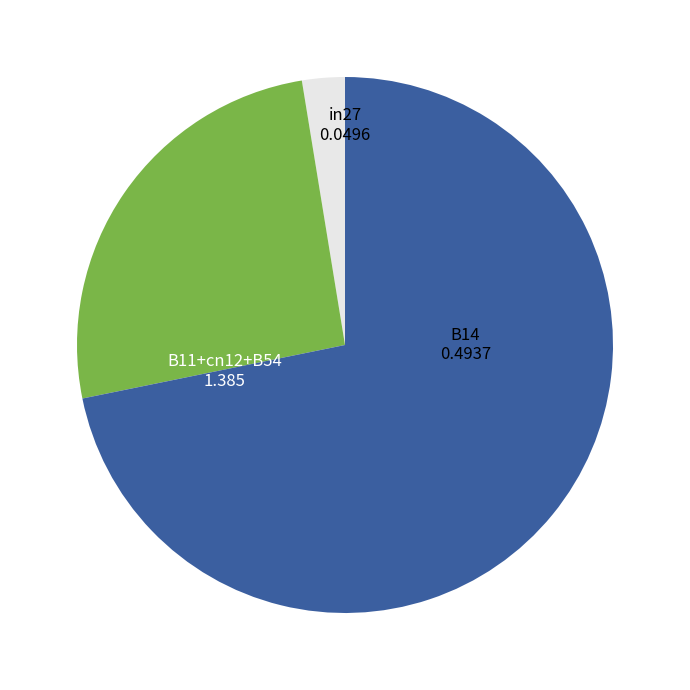

Is there any slice that represents more than half of the pie?

Yes